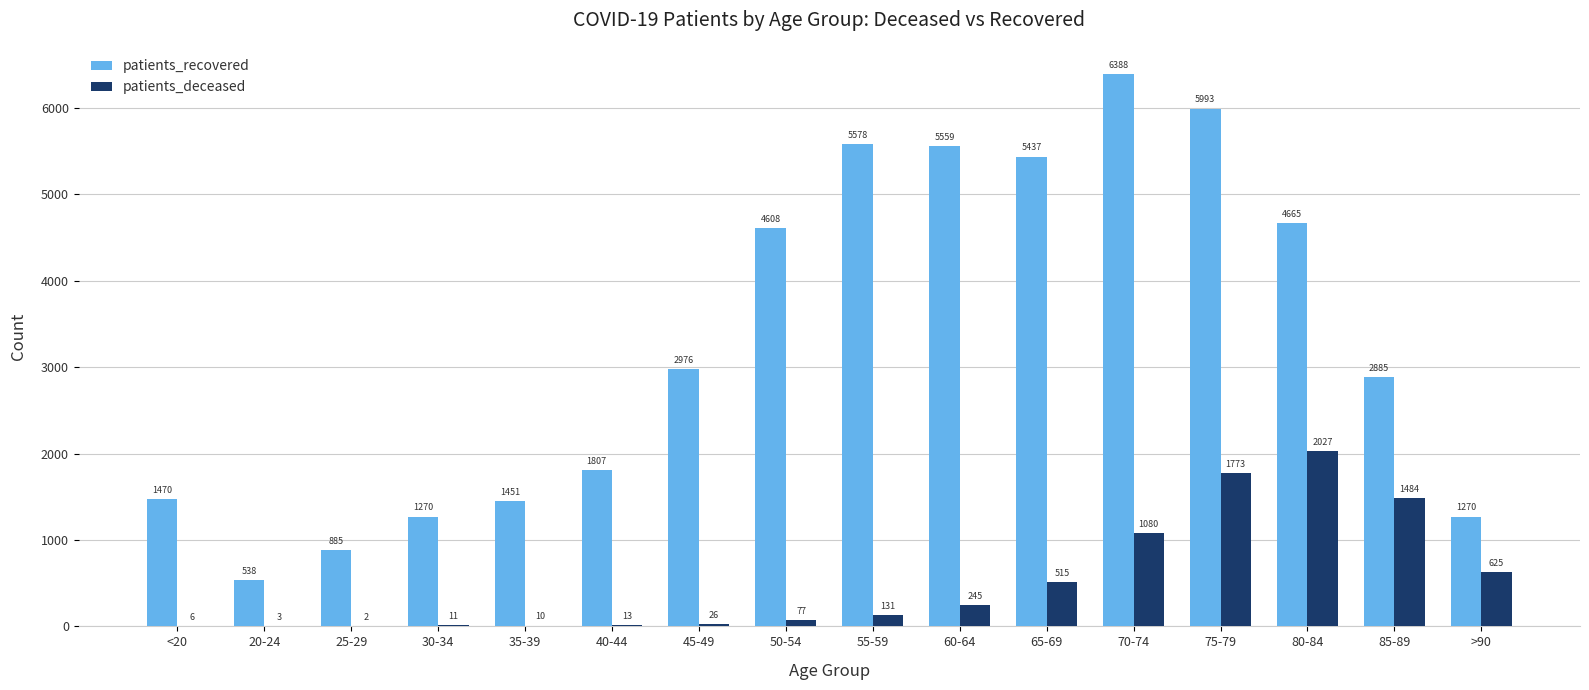

Which series changed the most between 65-69 and >90?

patients_recovered